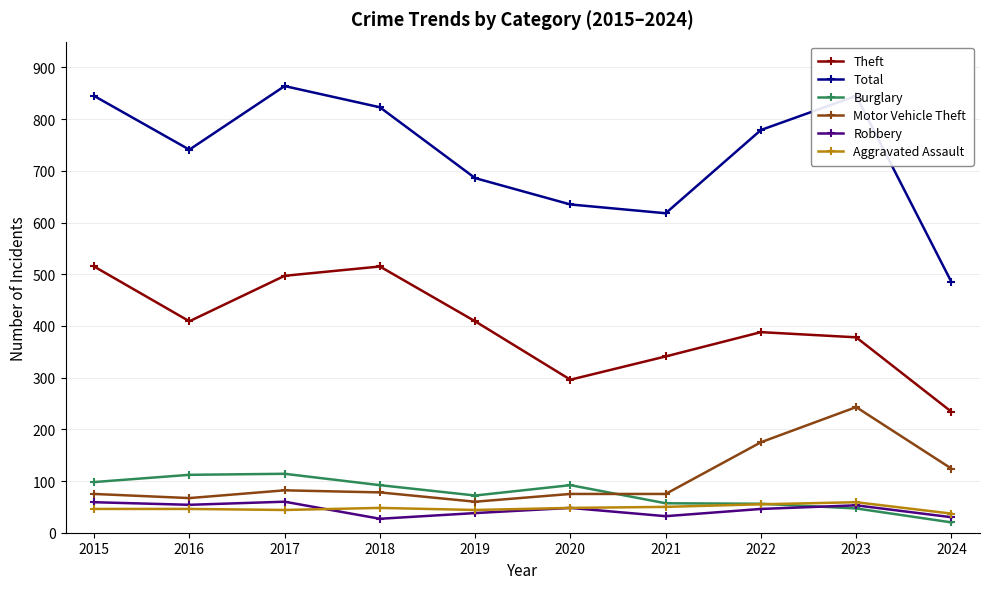

What is the value of the Total point at the 10th from the left?

485